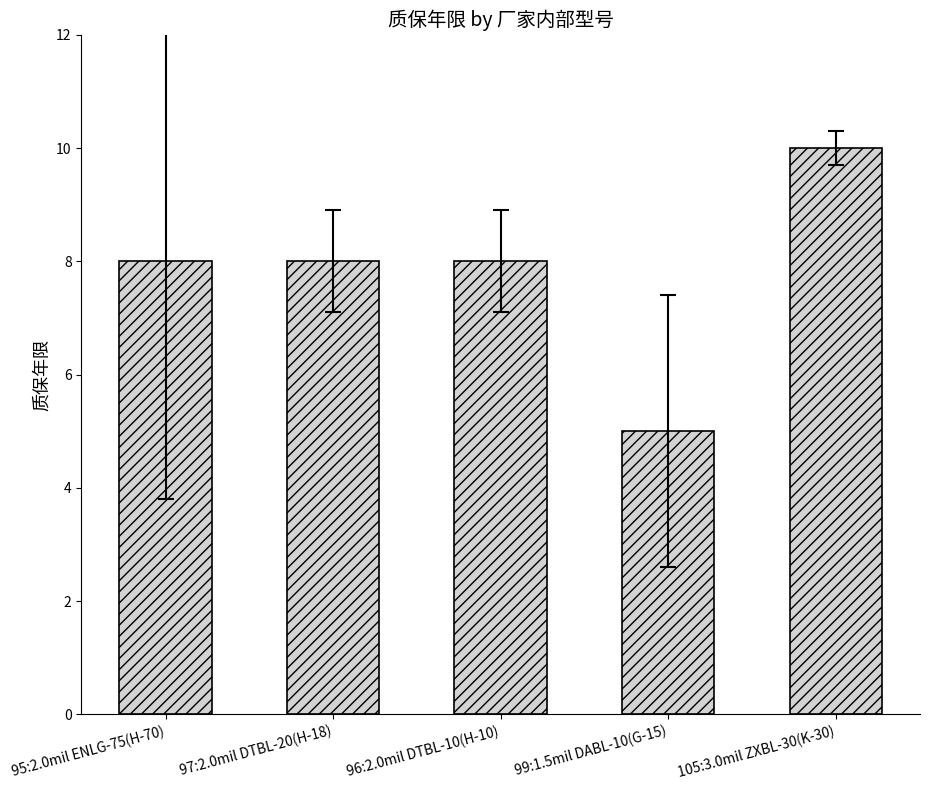

What is the difference between the second highest and minimum values?

3